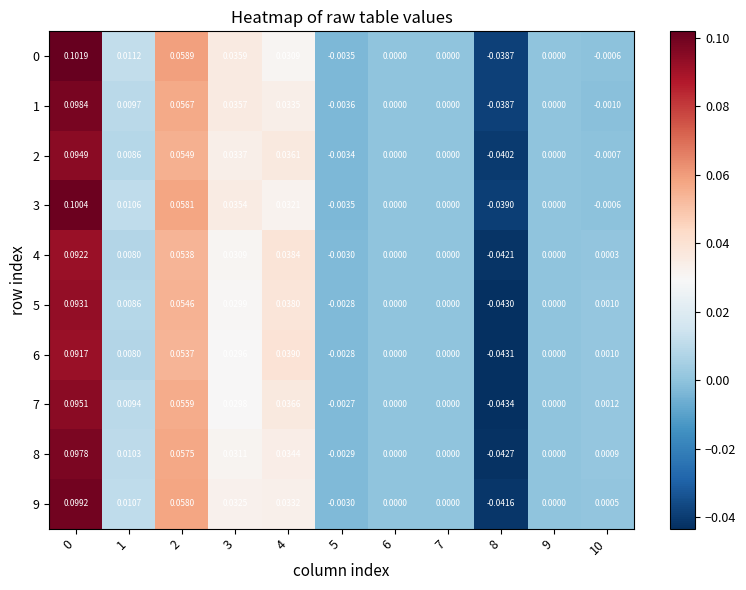

Is the value of 8 at 7 greater than the value of 3 at 1?

No